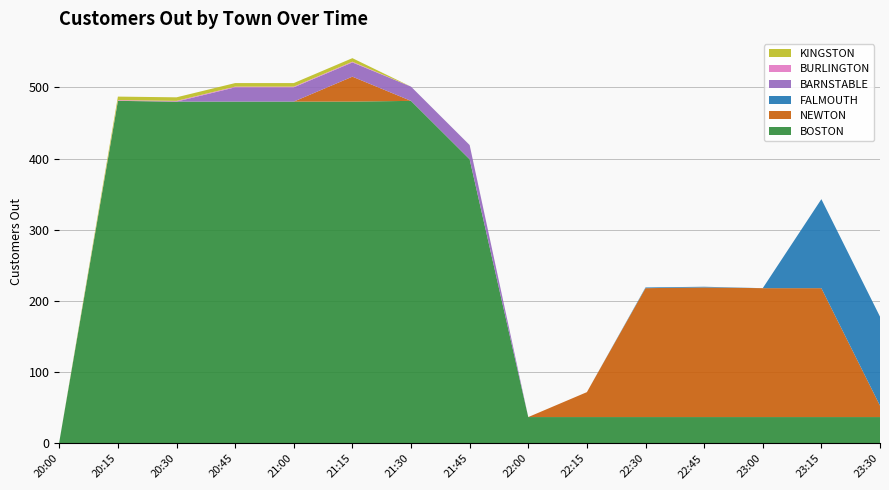

Reading left to right, list all the values displayed in this chart.

BOSTON: 20:00=2	20:15=481	20:30=480	20:45=480	21:00=480	21:15=480	21:30=481	21:45=399	22:00=37	22:15=37	22:30=37	22:45=37	23:00=37	23:15=37	23:30=37
NEWTON: 20:00=0	20:15=0	20:30=0	20:45=0	21:00=0	21:15=35	21:30=0	21:45=0	22:00=0	22:15=35	22:30=181	22:45=182	23:00=181	23:15=181	23:30=16
FALMOUTH: 20:00=0	20:15=0	20:30=0	20:45=0	21:00=0	21:15=0	21:30=0	21:45=0	22:00=0	22:15=0	22:30=1	22:45=1	23:00=0	23:15=125	23:30=125
BARNSTABLE: 20:00=0	20:15=0	20:30=0	20:45=20	21:00=20	21:15=20	21:30=20	21:45=20	22:00=0	22:15=0	22:30=0	22:45=0	23:00=0	23:15=0	23:30=0
BURLINGTON: 20:00=0	20:15=1	20:30=1	20:45=1	21:00=1	21:15=1	21:30=0	21:45=0	22:00=0	22:15=0	22:30=0	22:45=0	23:00=0	23:15=0	23:30=0
KINGSTON: 20:00=0	20:15=5	20:30=5	20:45=5	21:00=5	21:15=5	21:30=0	21:45=0	22:00=0	22:15=0	22:30=0	22:45=0	23:00=0	23:15=0	23:30=0